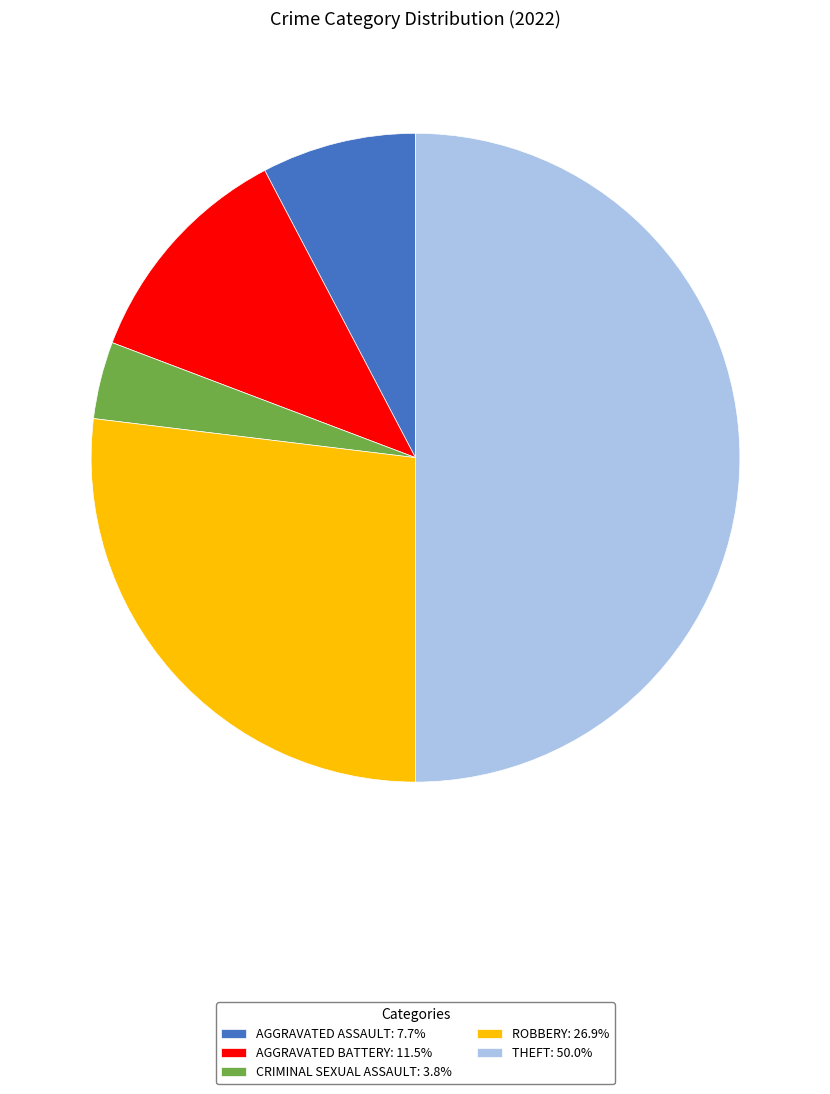

Does AGGRAVATED ASSAULT: 7.7% account for over 50% of the chart?

No